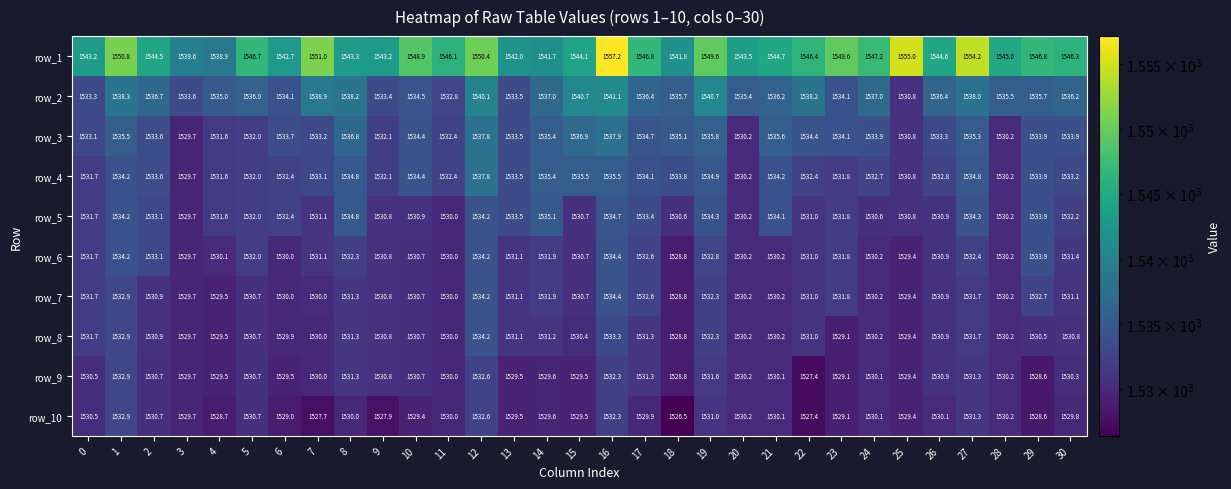

At which label is row_6 closest to 1531?

22